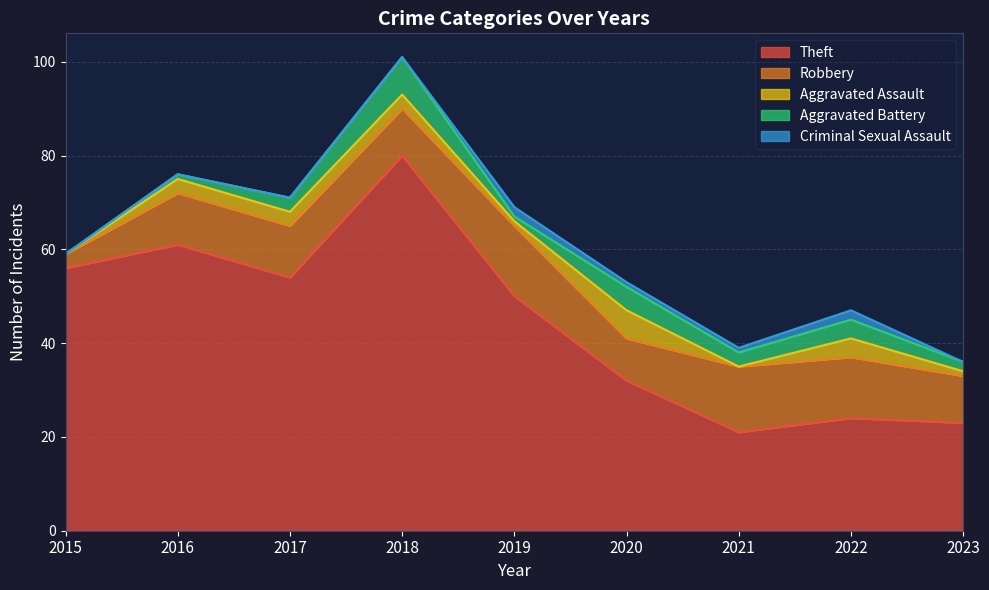

How many distinct data groups are displayed?

5